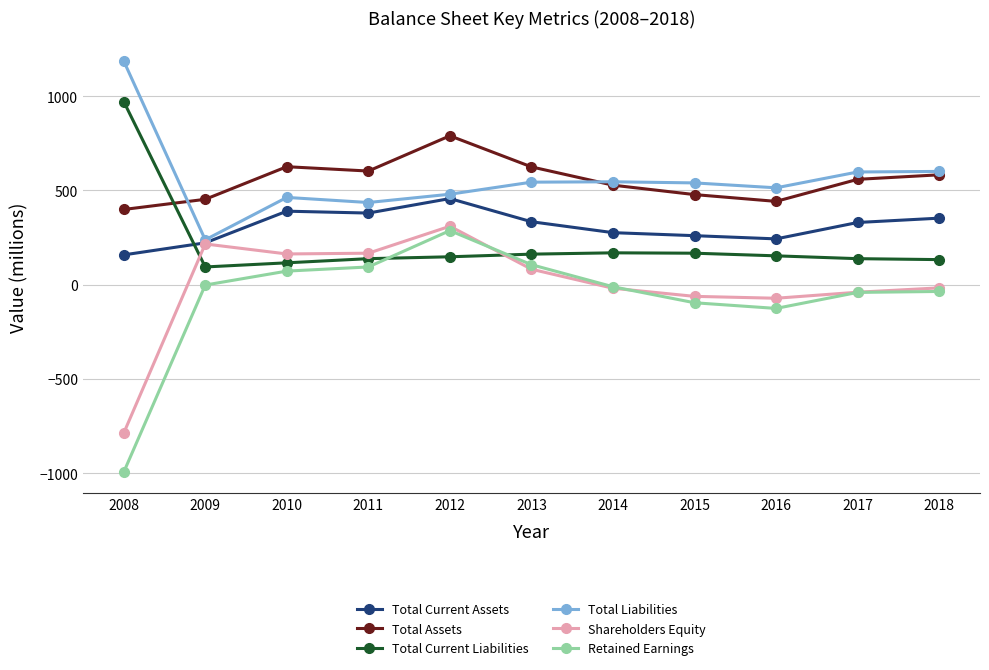

True or false: Total Liabilities and Total Current Liabilities intersect in this chart.

False